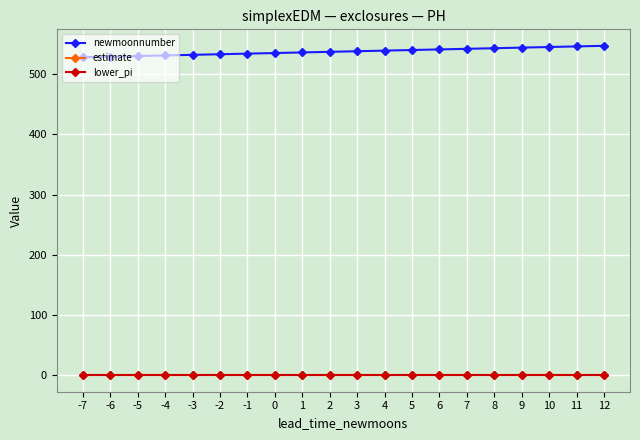

How many lines are shown in the chart?

3